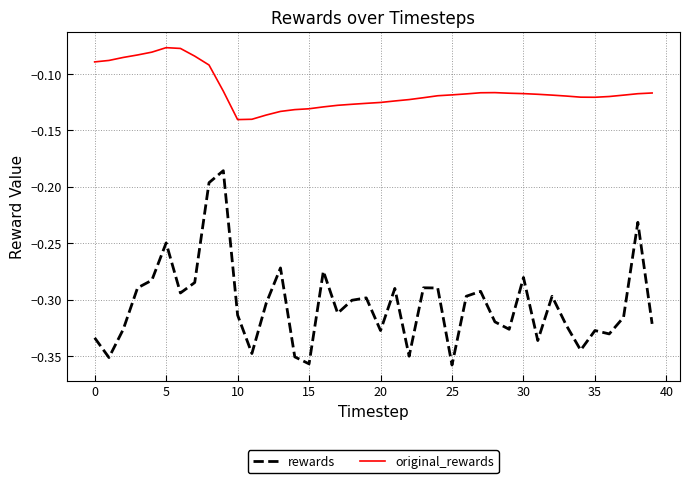

Does the chart have visible grid lines?

Yes